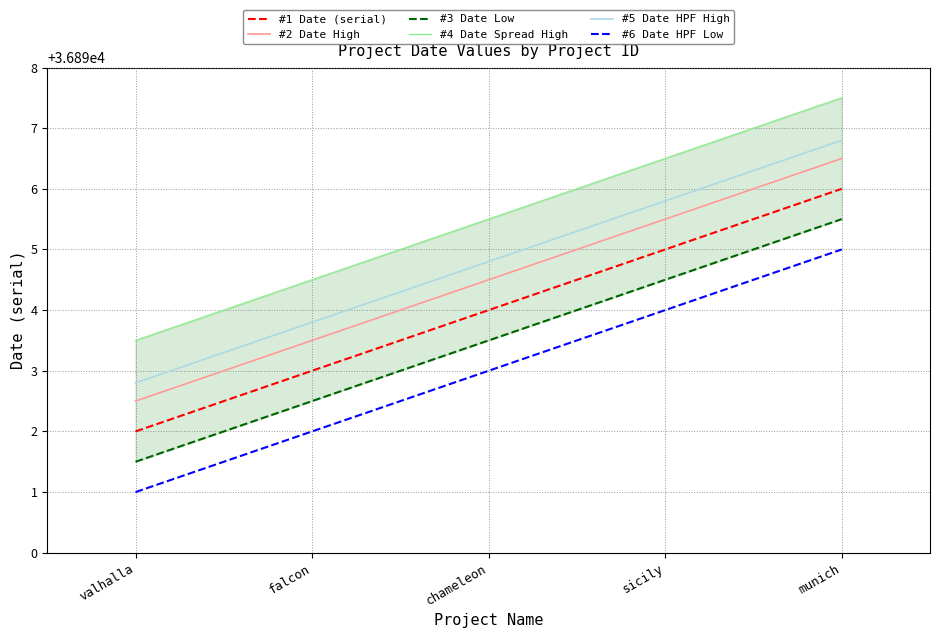

Which label corresponds to the smallest value in the chart?

valhalla